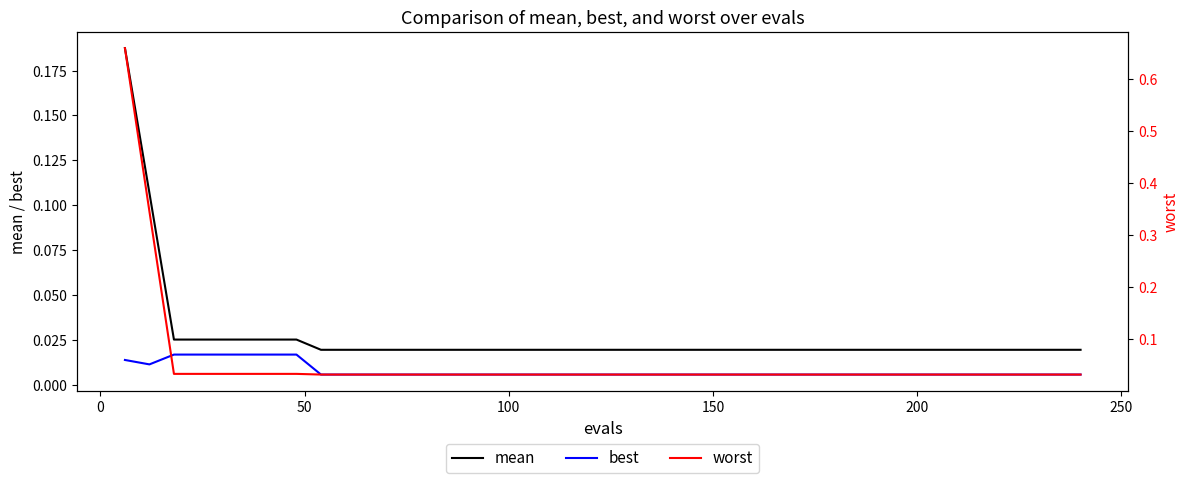

True or false: best and mean intersect in this chart.

False